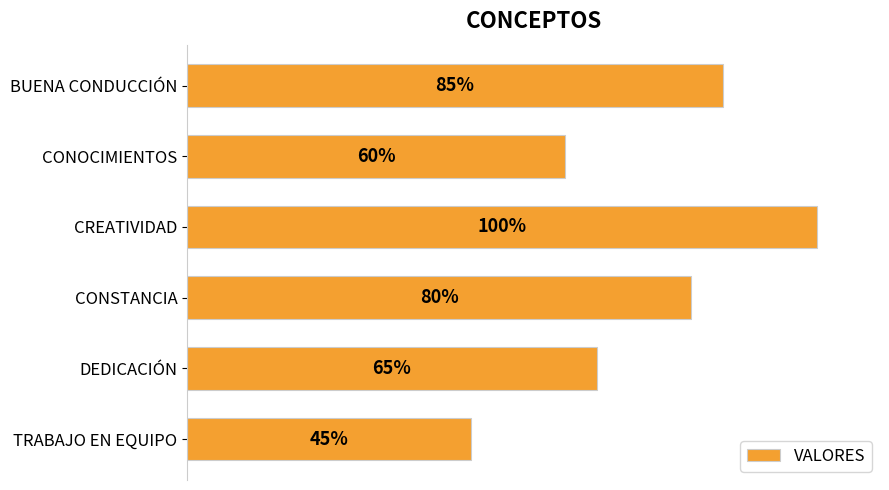

What is the minimum value shown in the chart?

0.5